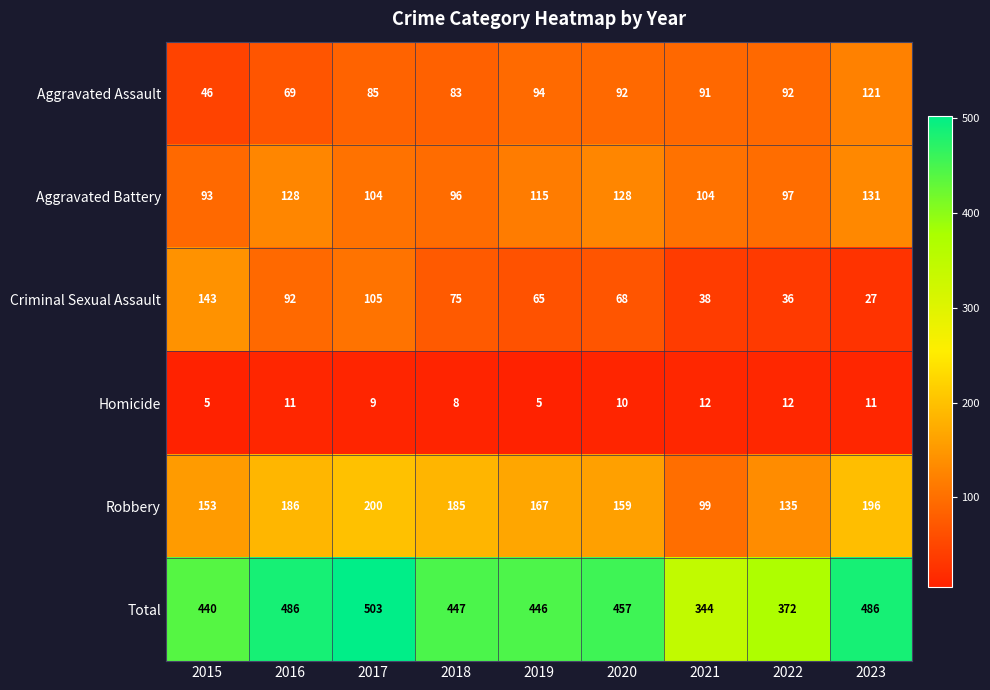

Which series has the widest spread of values?

Total